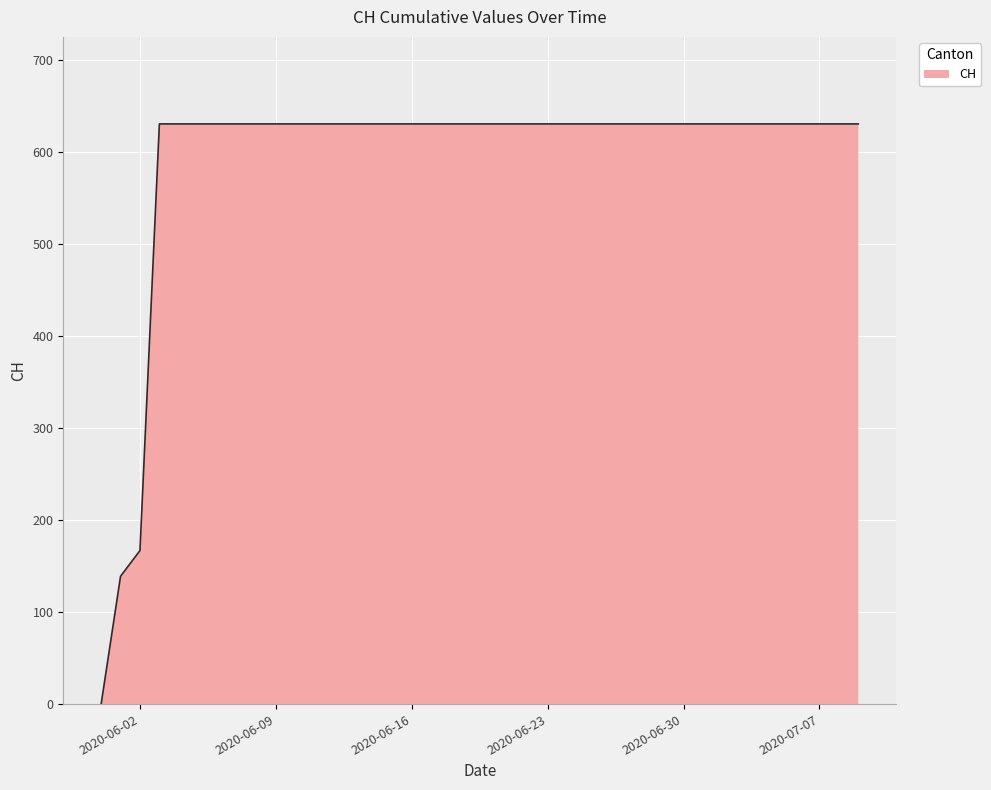

What is the difference between the maximum and minimum values?

631